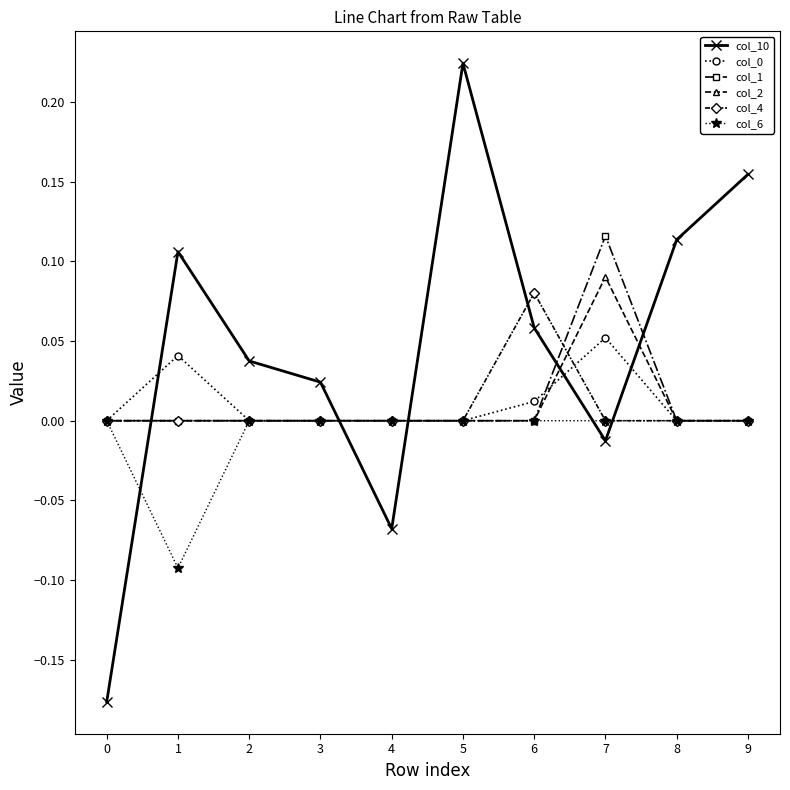

How many intersections are there between col_6 and col_10?

5